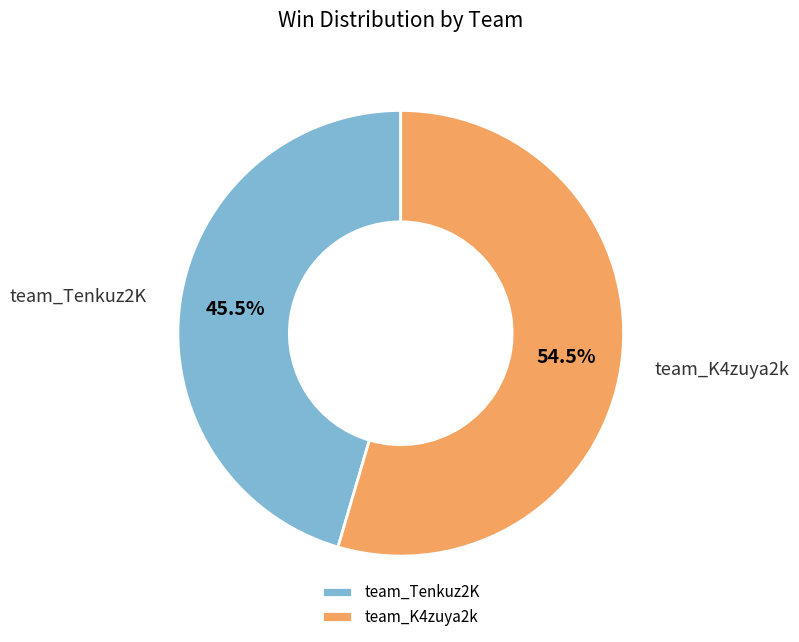

Rank the categories by value from highest to lowest.

team_K4zuya2k, team_Tenkuz2K